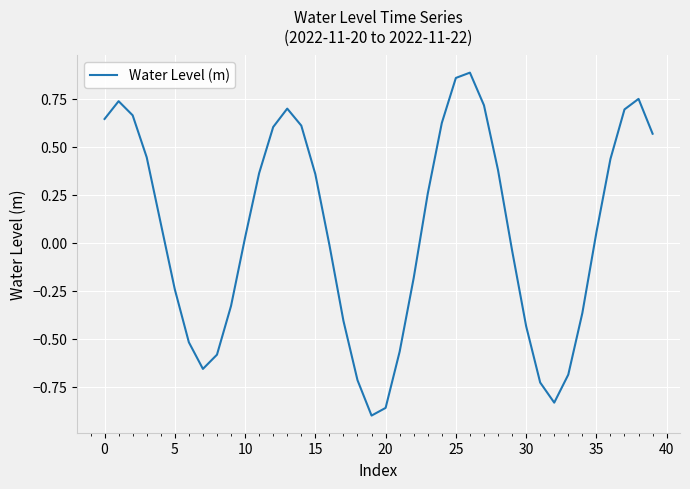

What is the value of the 10th point from the left?

-0.3